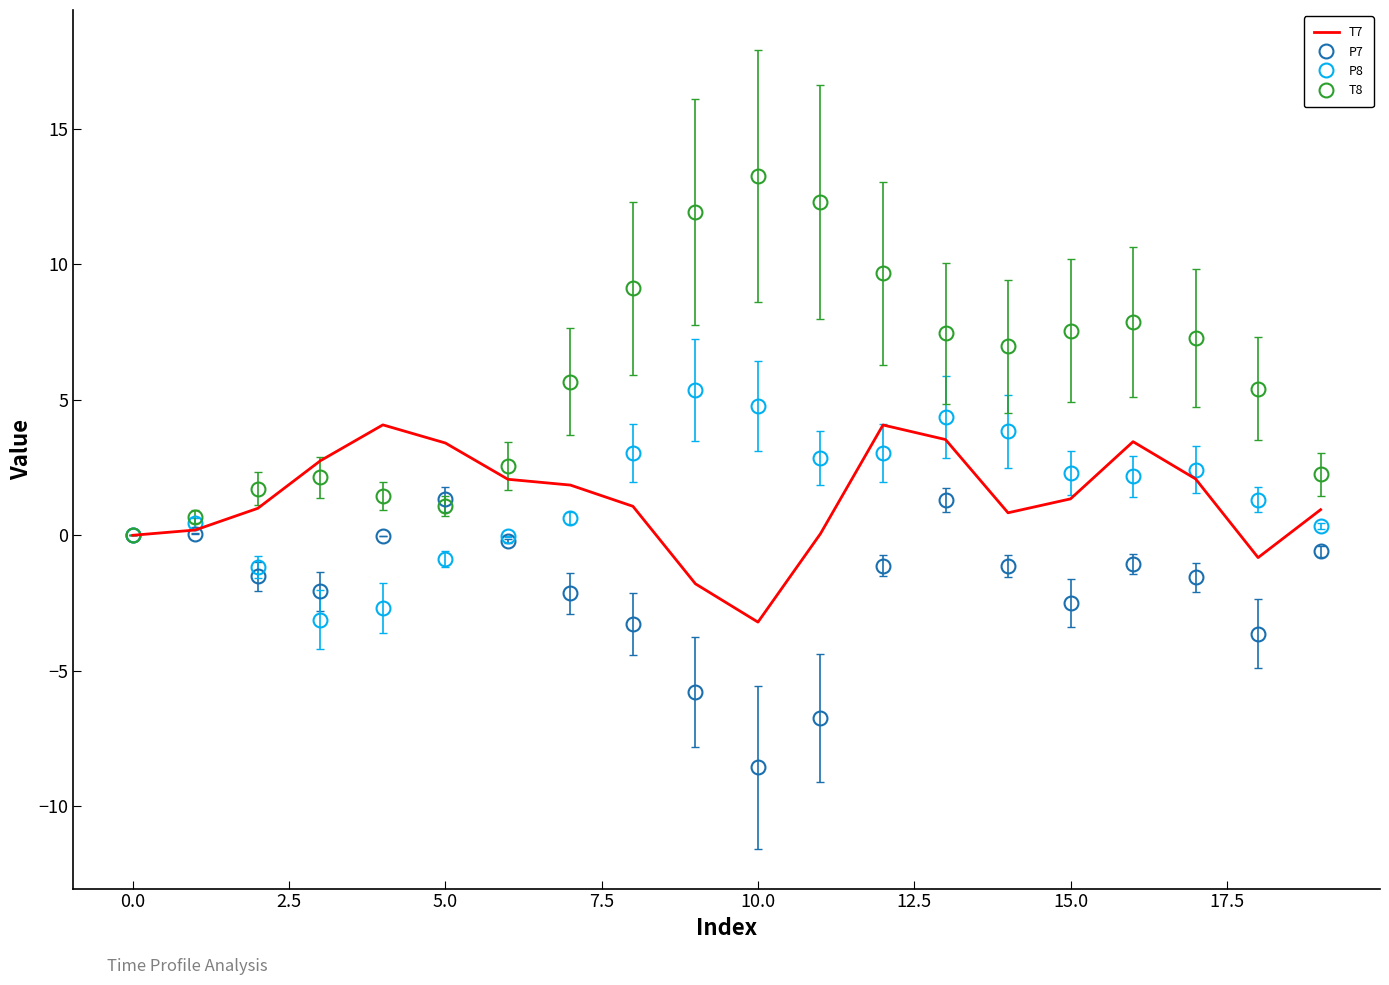

Which series has the widest spread of values?

T8